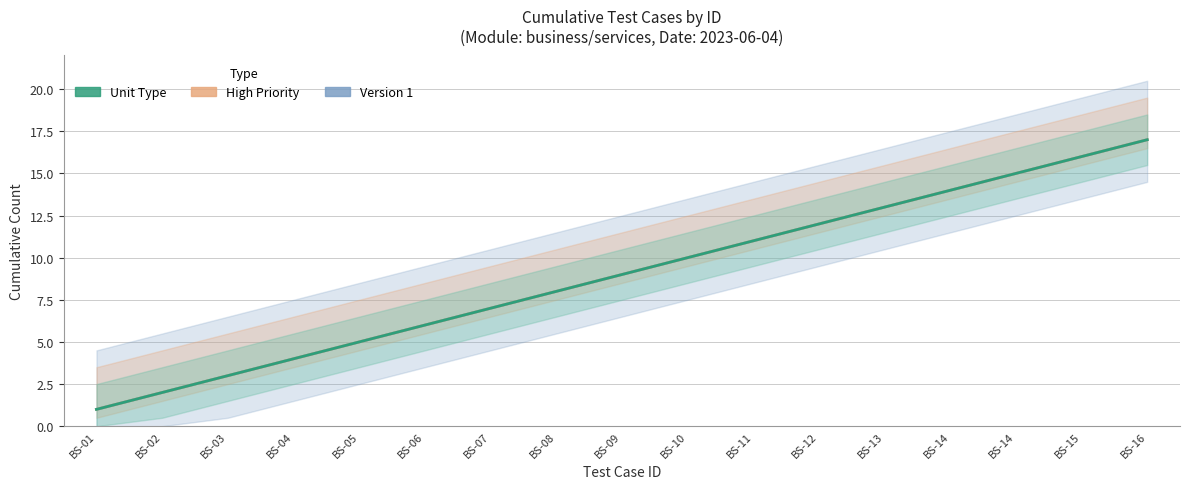

Which label corresponds to the smallest value in the chart?

BS-01